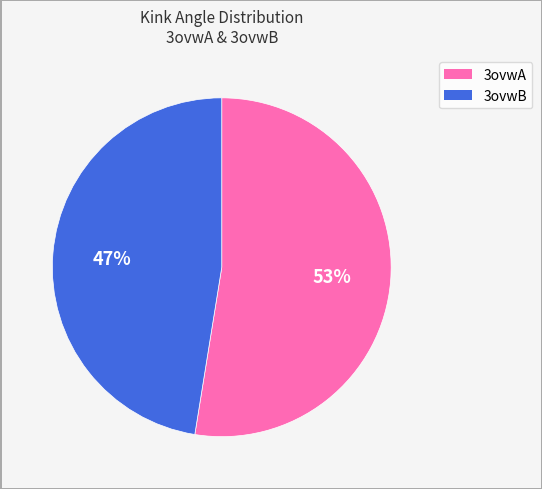

To the nearest percent, what portion does 3ovwB represent?

47%